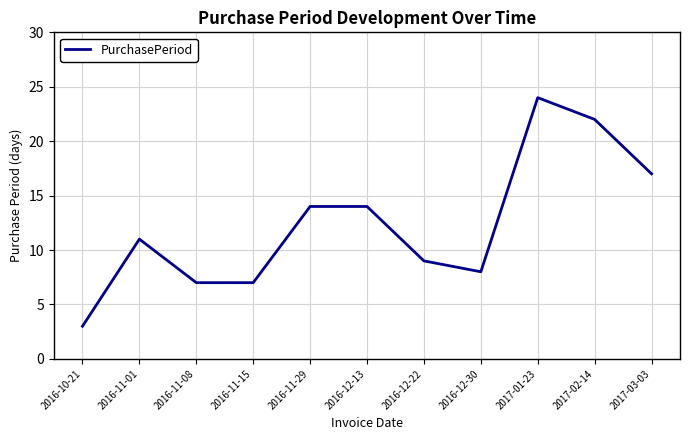

Read the value at 2017-03-03.

17